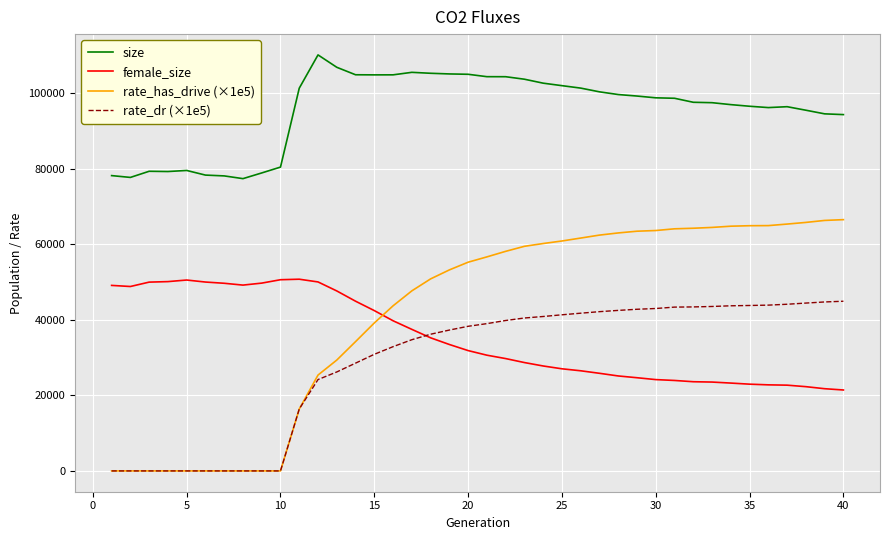

What is the sum of all rate_has_drive (×1e5) values?

1657437.5